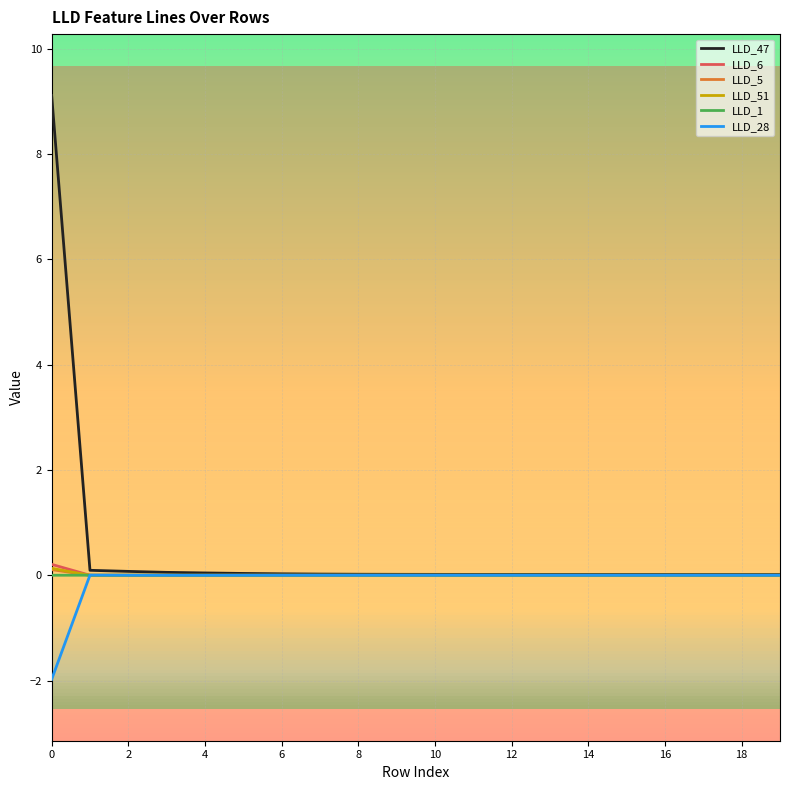

Which series has the largest range (max minus min)?

LLD_47